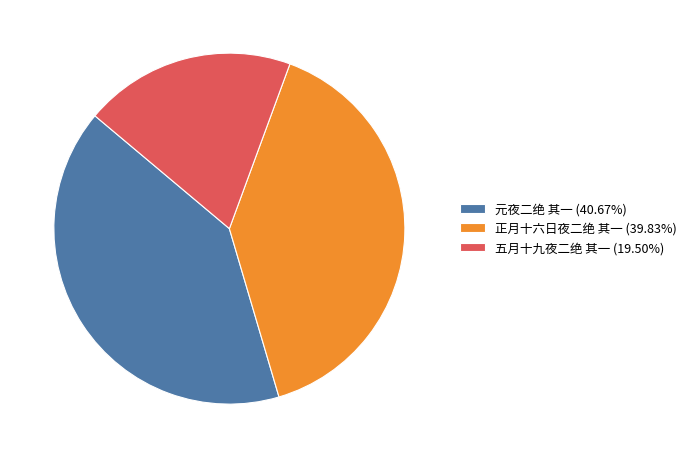

Is it true that 五月十九夜二绝 其一 is 34% of the pie?

False